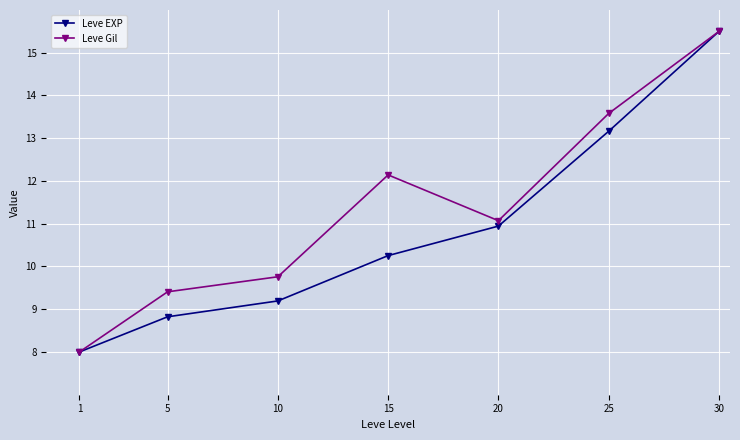

Rank the categories by Leve EXP value from lowest to highest.

1, 5, 10, 15, 20, 25, 30